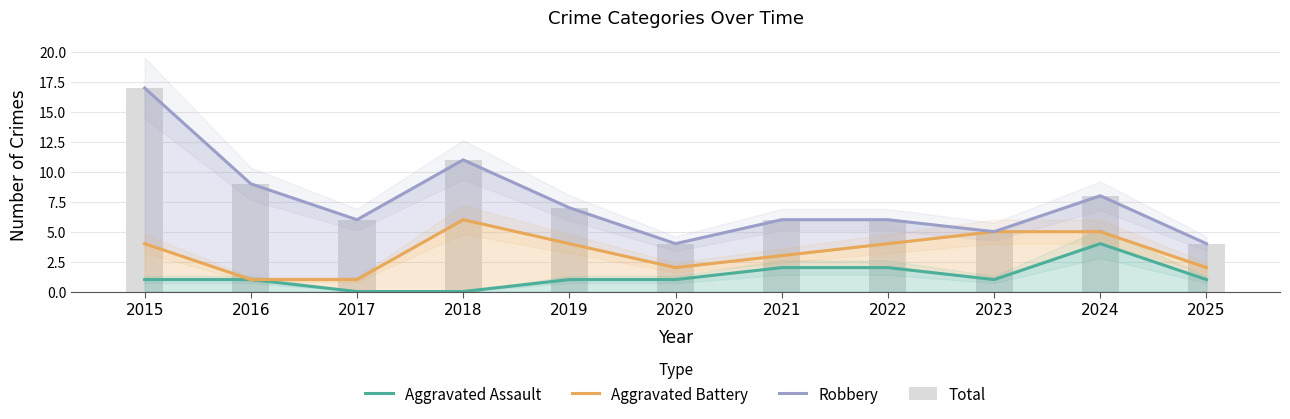

Where is Robbery nearest to the value 10?

2016